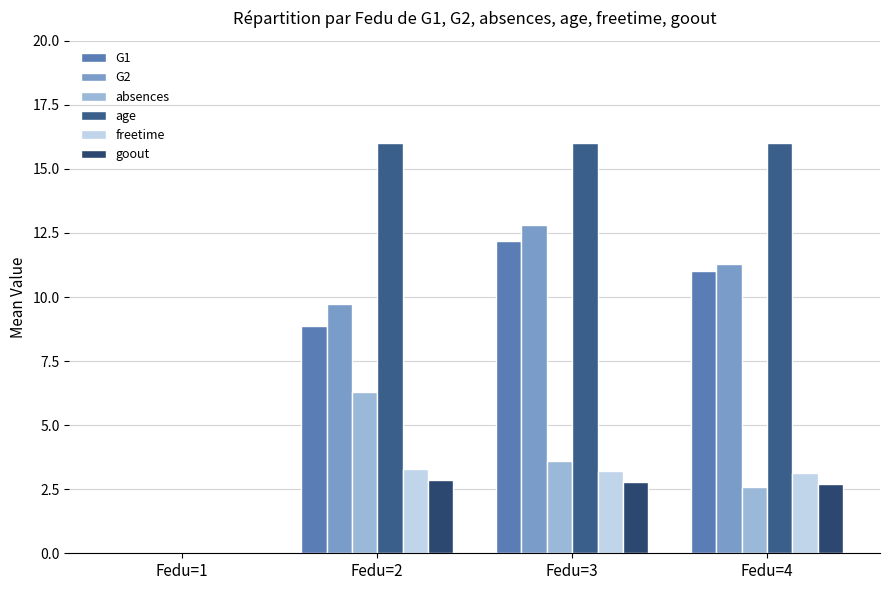

What is the sum of the G2 values at Fedu=4 and Fedu=3?

24.1